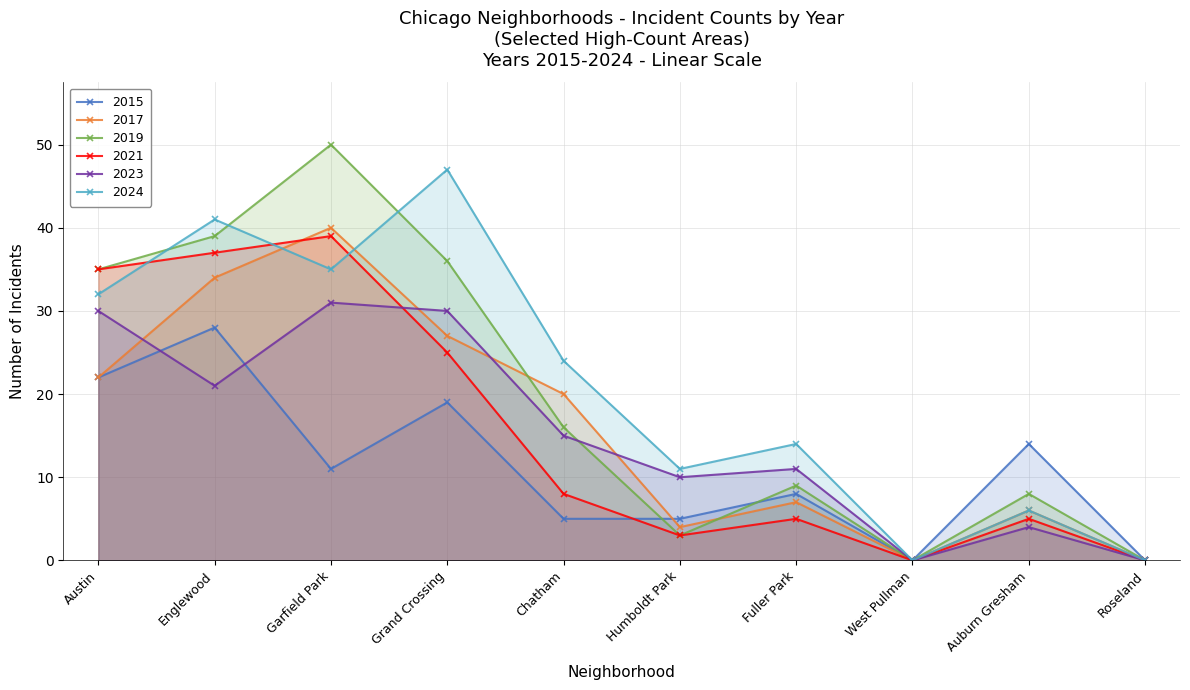

How many positive values does the 2017 series have?

8